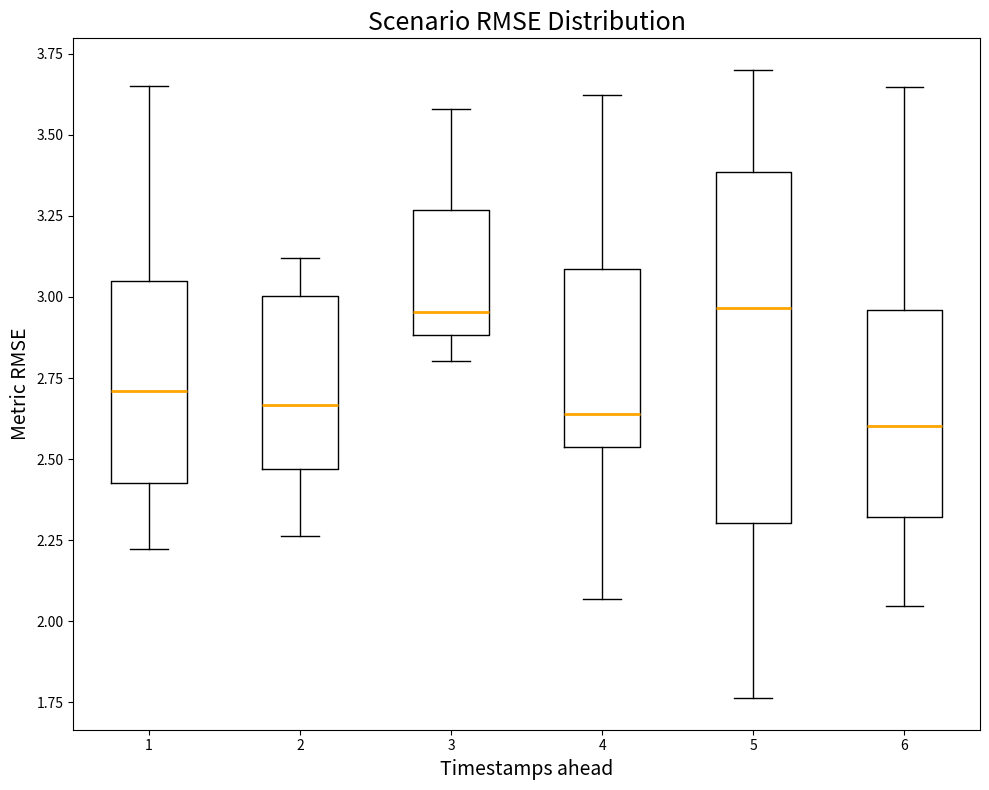

Reading left to right, read every box against the y-axis: the position of its median line, the range the box covers, and the ends of its whiskers. The values are not printed on the chart, so give them approximately, as read against the axis.

1: median 2.70, box 2.45 to 3.05, whiskers 2.20 to 3.65
2: median 2.65, box 2.45 to 3.00, whiskers 2.25 to 3.10
3: median 2.95, box 2.90 to 3.25, whiskers 2.80 to 3.60
4: median 2.65, box 2.55 to 3.10, whiskers 2.05 to 3.60
5: median 2.95, box 2.30 to 3.40, whiskers 1.75 to 3.70
6: median 2.60, box 2.30 to 2.95, whiskers 2.05 to 3.65